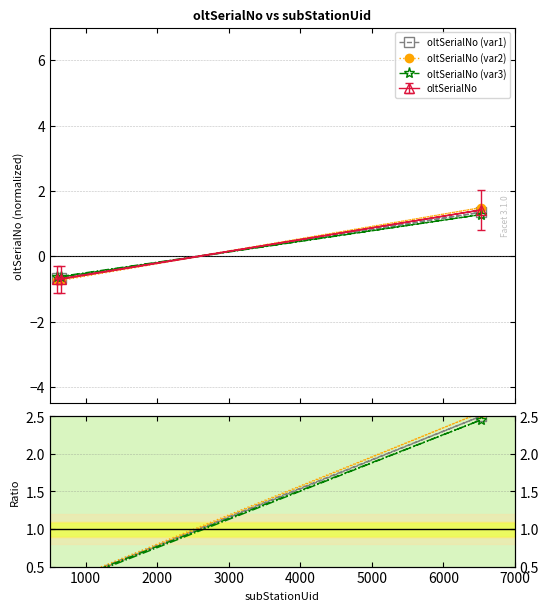

How many values in the oltSerialNo series are below 0?

2